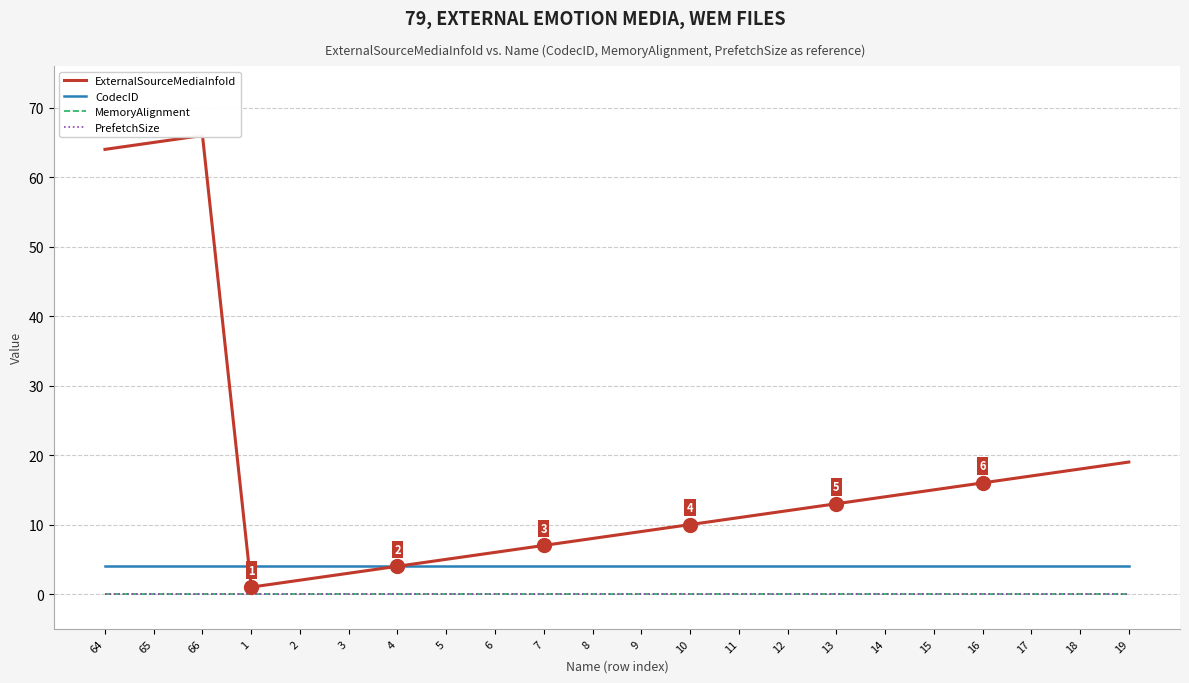

At which label is ExternalSourceMediaInfoId closest to 33?

19